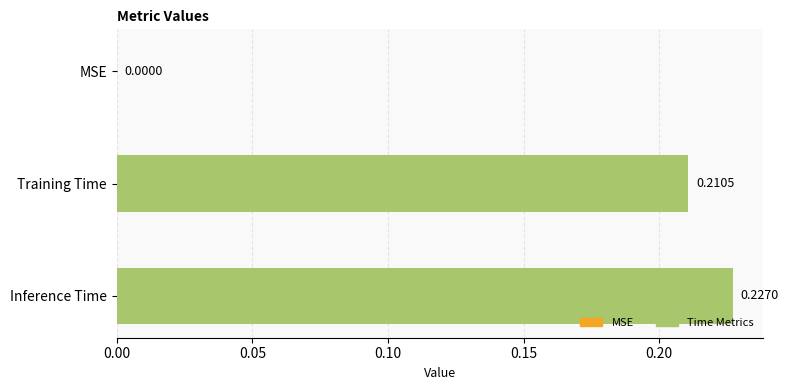

What is the sum of all values?

0.4